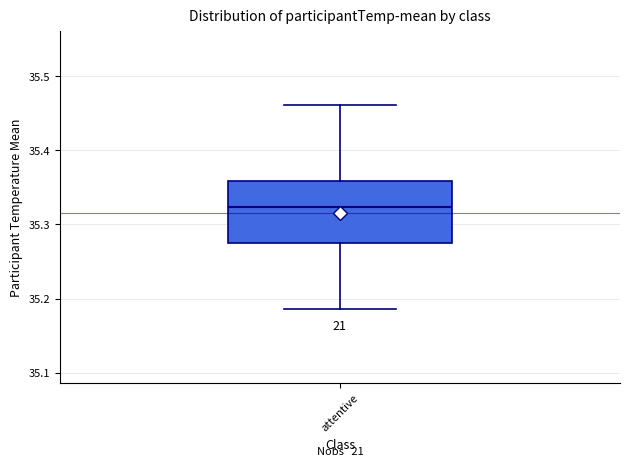

Where does the upper whisker of the box for attentive end on the y-axis? The values are not printed on the chart, so give them approximately, as read against the axis.

35.46